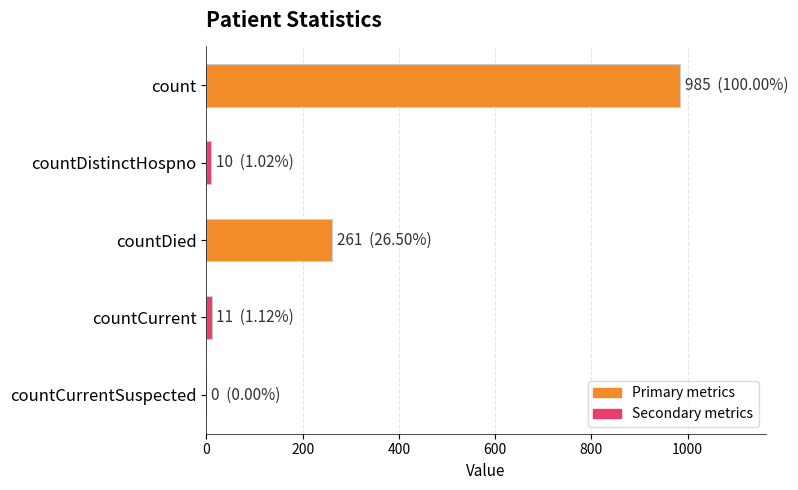

What is the greatest value displayed?

985